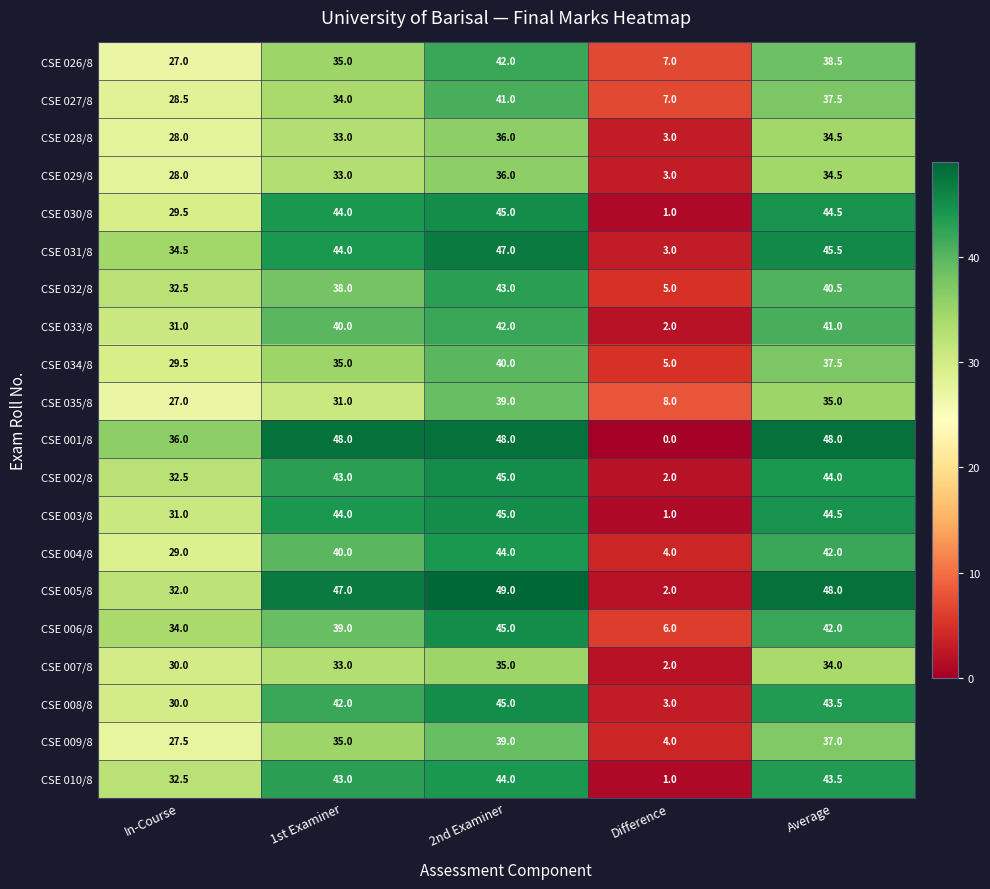

What is the greatest value displayed?

49.0